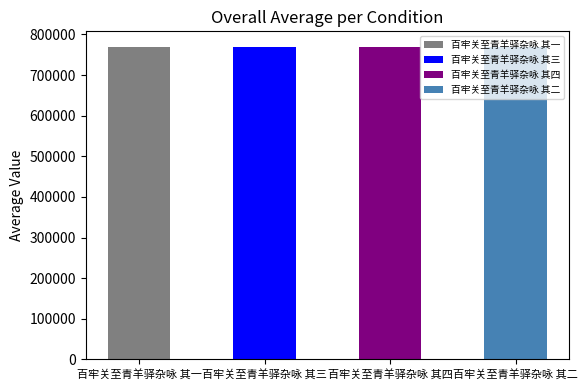

At which label does the data first exceed 769310?

百牢关至青羊驿杂咏 其四